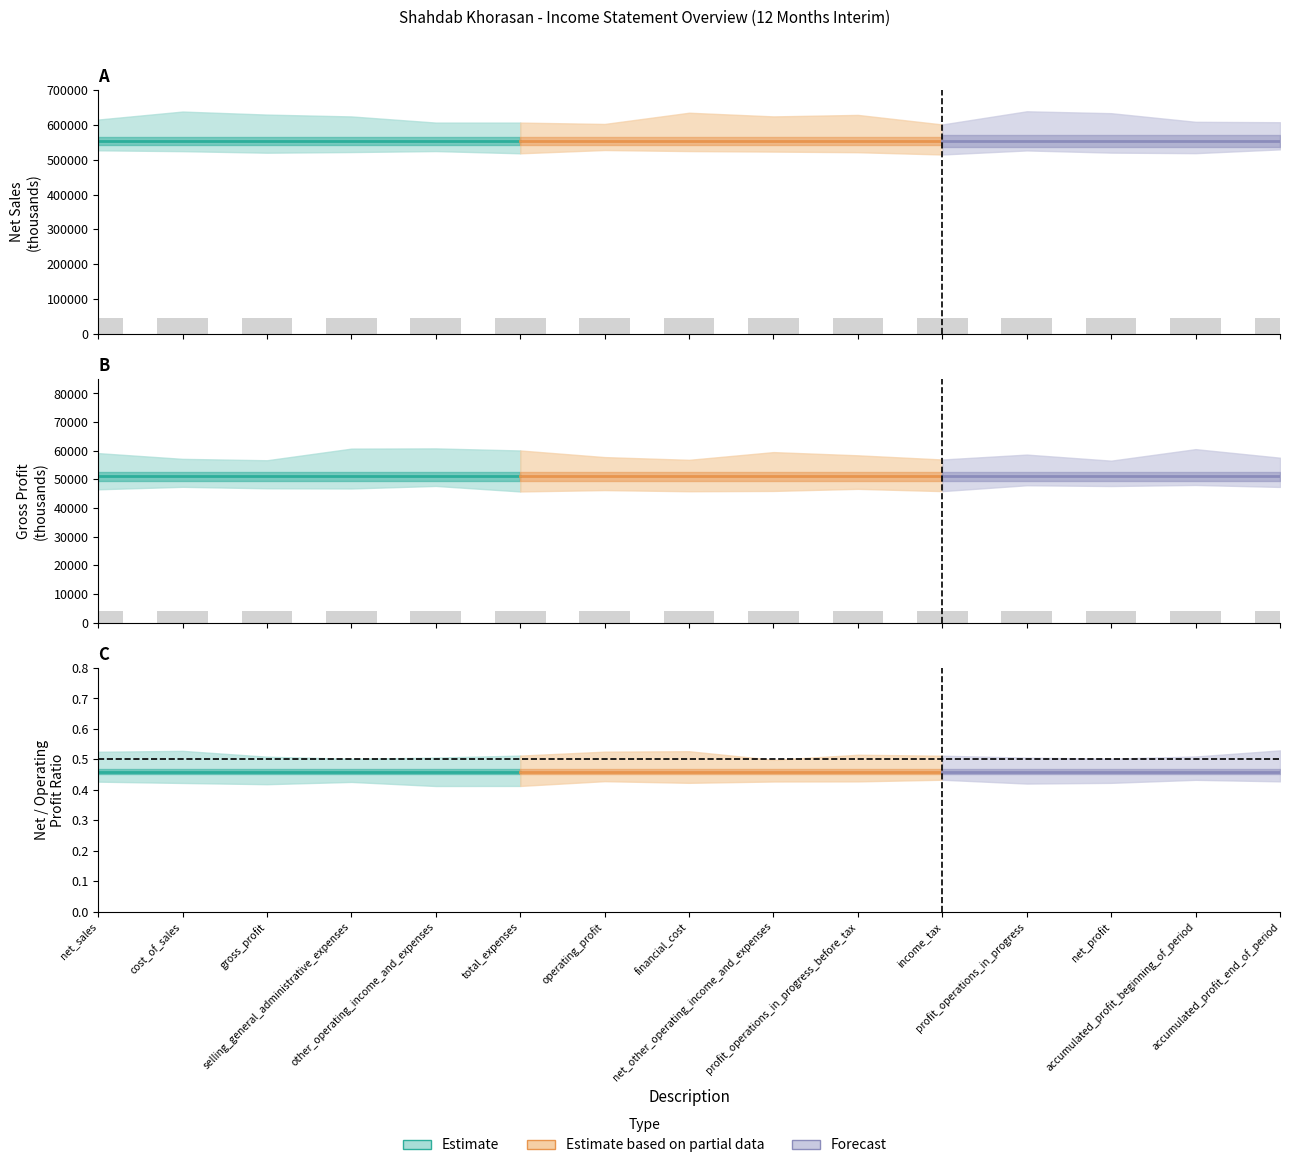

Which category has the highest value in the gross_profit series?

net_sales